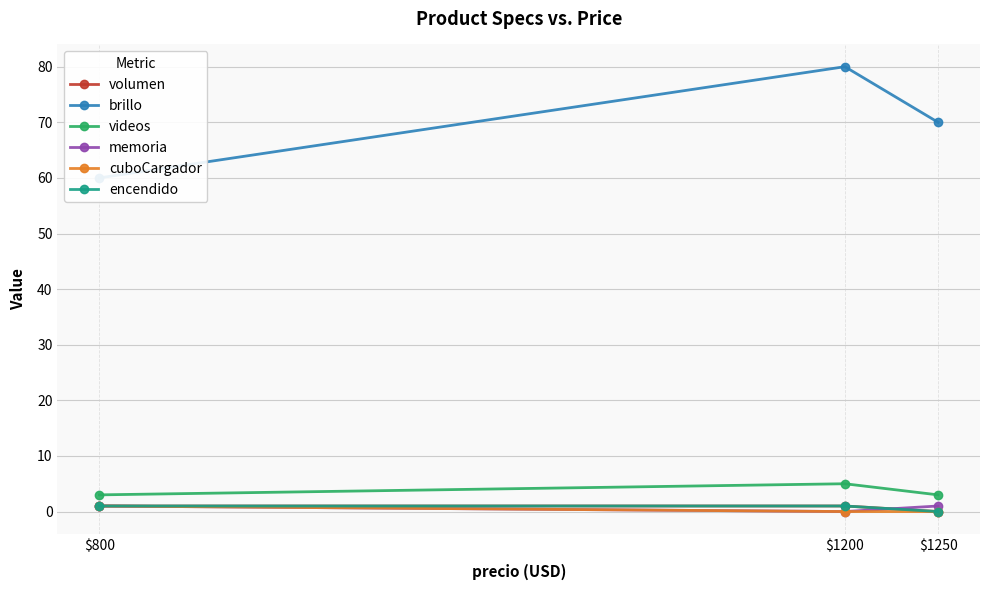

What is the total value across all series at $1200?

87